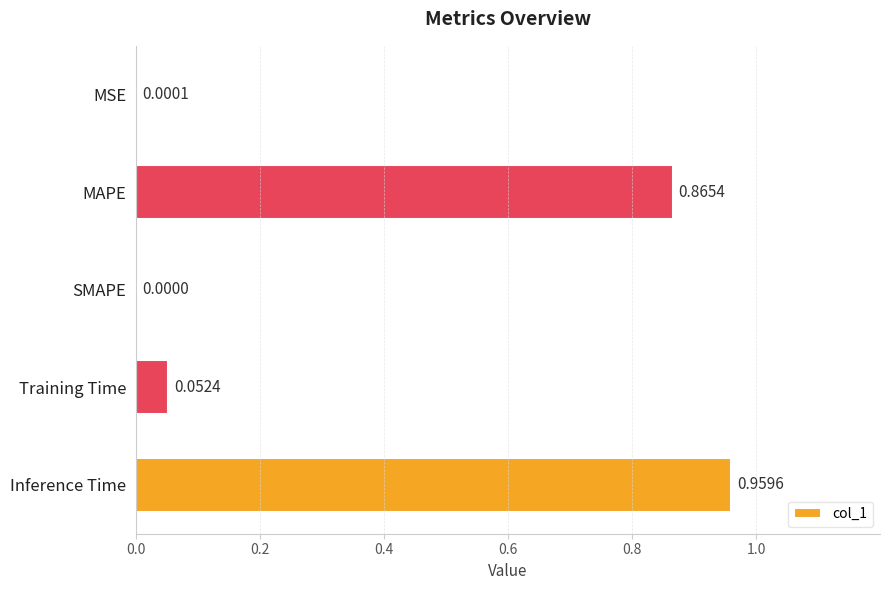

At which category does the chart reach its peak across all series?

Inference Time